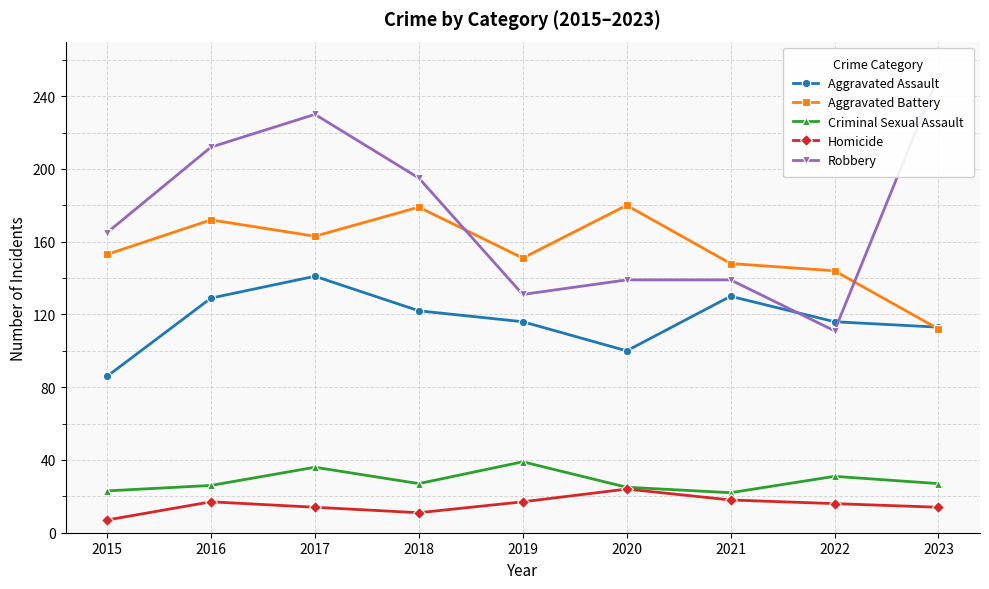

Reading left to right, what are all the values shown in this chart?

Aggravated Assault: 2015=86	2016=129	2017=141	2018=122	2019=116	2020=100	2021=130	2022=116	2023=113
Aggravated Battery: 2015=153	2016=172	2017=163	2018=179	2019=151	2020=180	2021=148	2022=144	2023=112
Criminal Sexual Assault: 2015=23	2016=26	2017=36	2018=27	2019=39	2020=25	2021=22	2022=31	2023=27
Homicide: 2015=7	2016=17	2017=14	2018=11	2019=17	2020=24	2021=18	2022=16	2023=14
Robbery: 2015=165	2016=212	2017=230	2018=195	2019=131	2020=139	2021=139	2022=111	2023=251